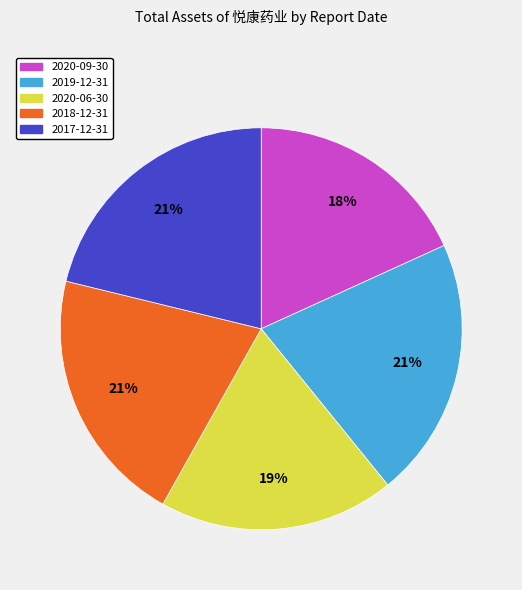

To the nearest percent, what portion does 2020-06-30 represent?

19%